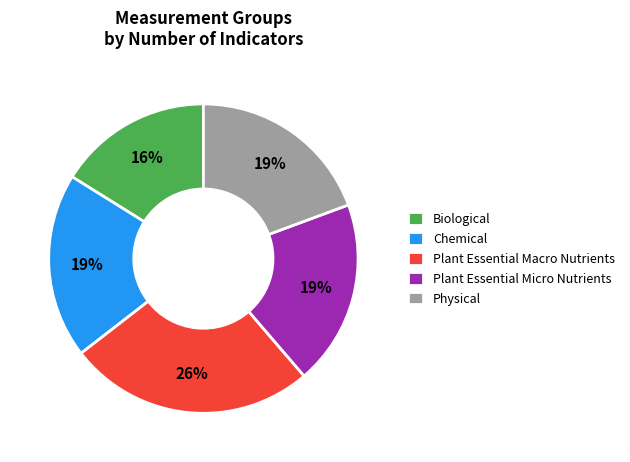

Does any single category account for the majority?

No